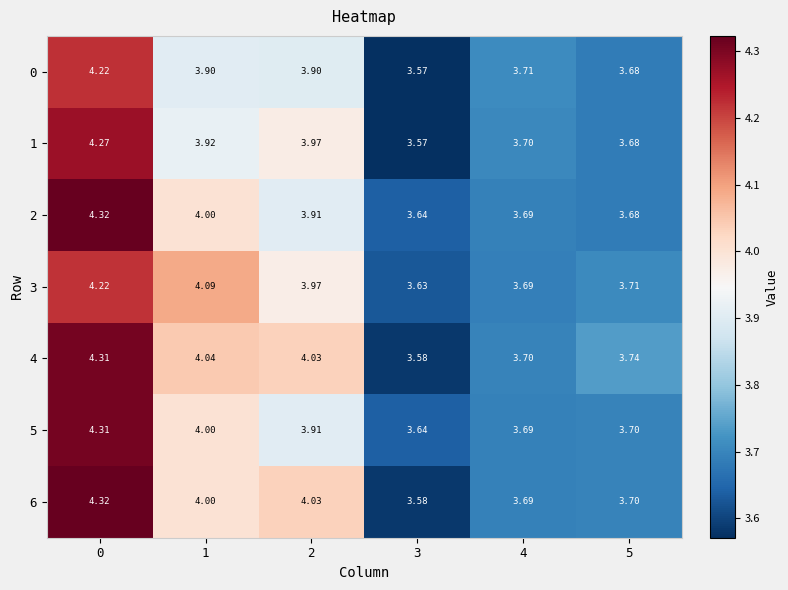

What is the difference between the highest and lowest values at 5?

0.1